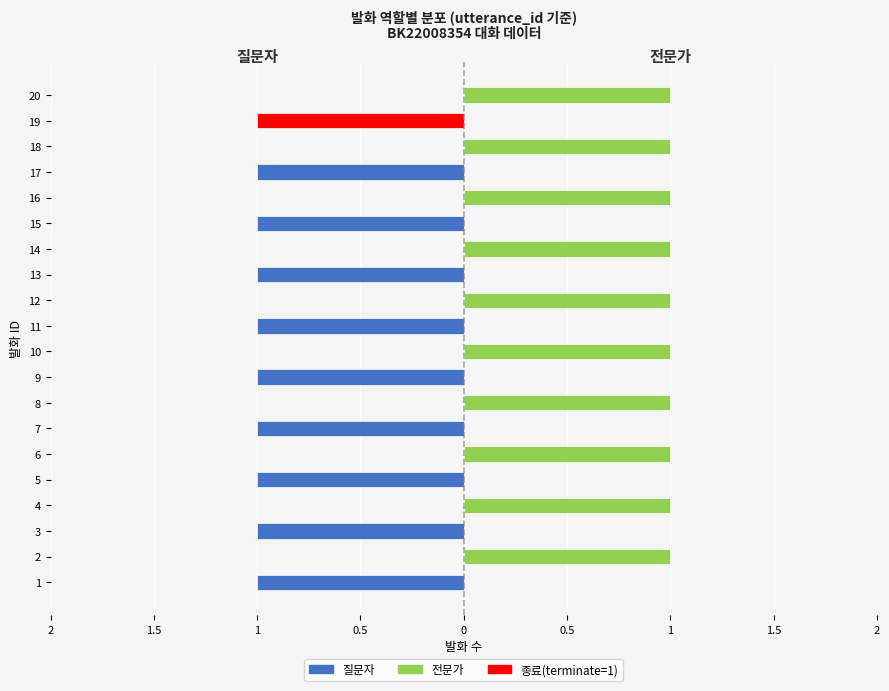

Count the 질문자 values in the range 0 to 1.

20